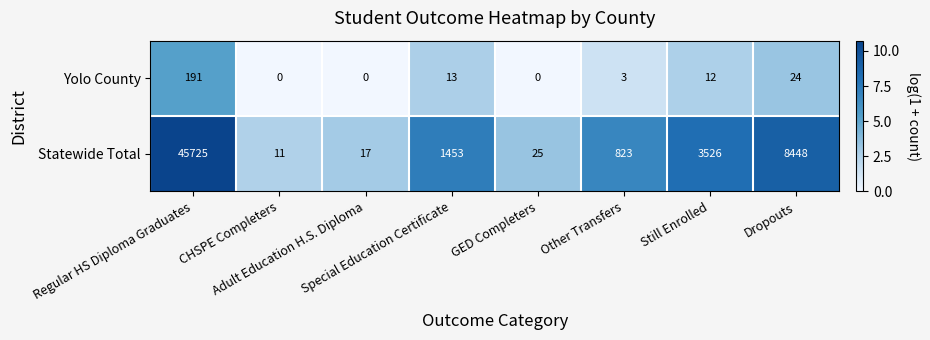

What is the maximum value for Statewide Total?

45725